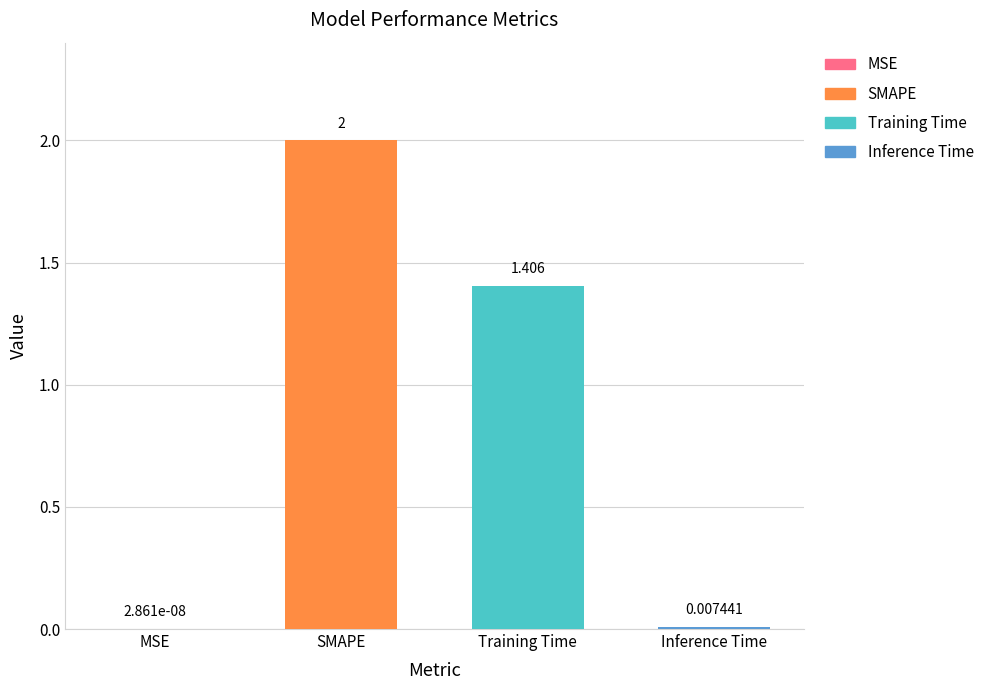

What is the greatest value displayed?

2.0